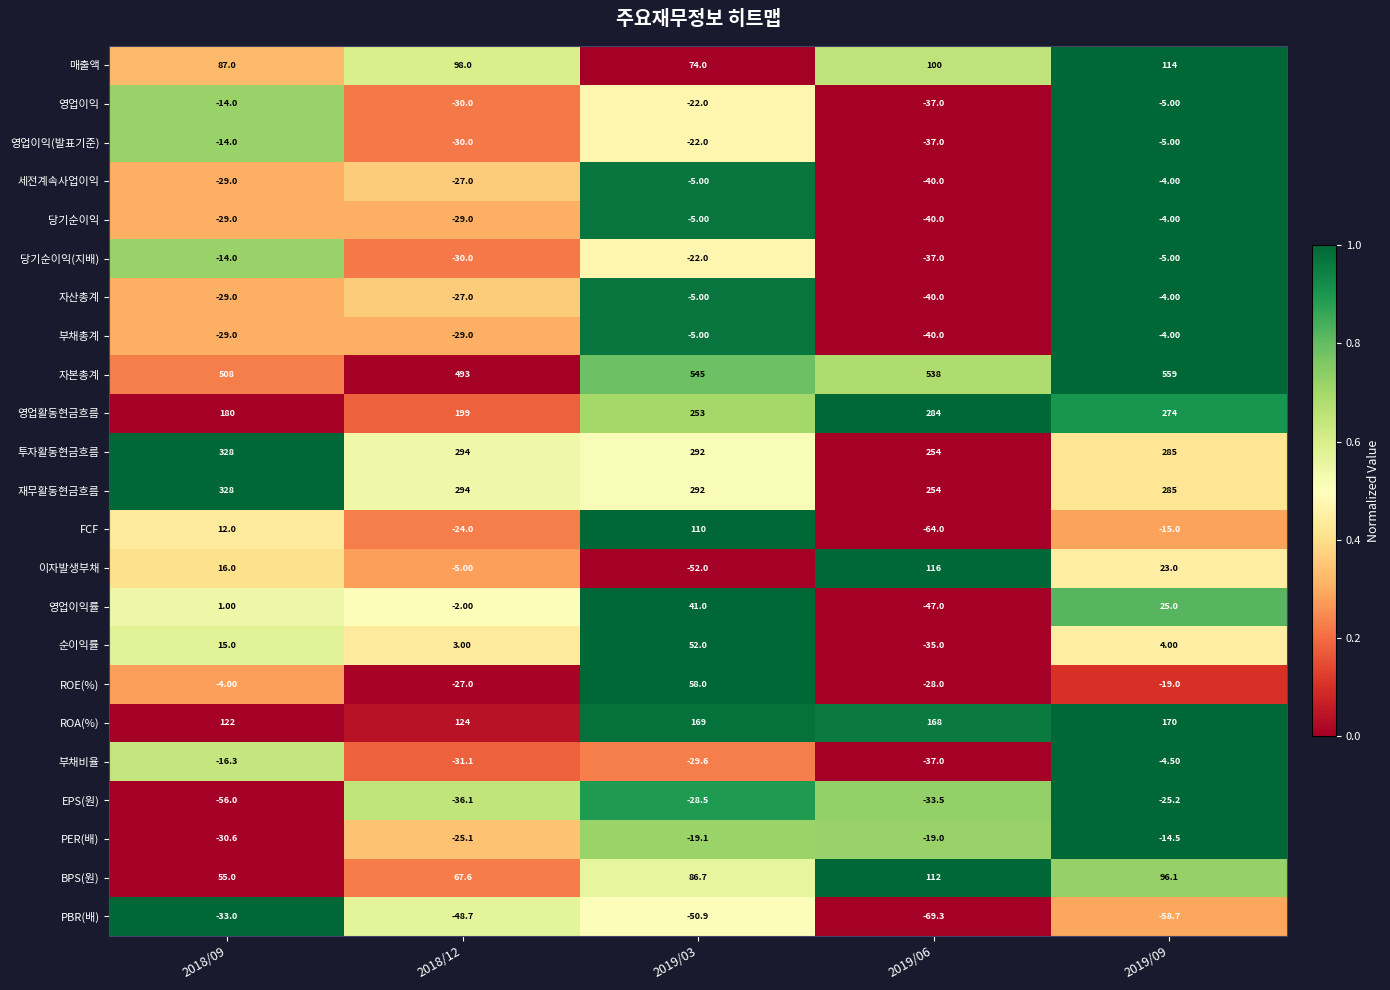

What is the sum of all 이자발생부채 values?

98.0